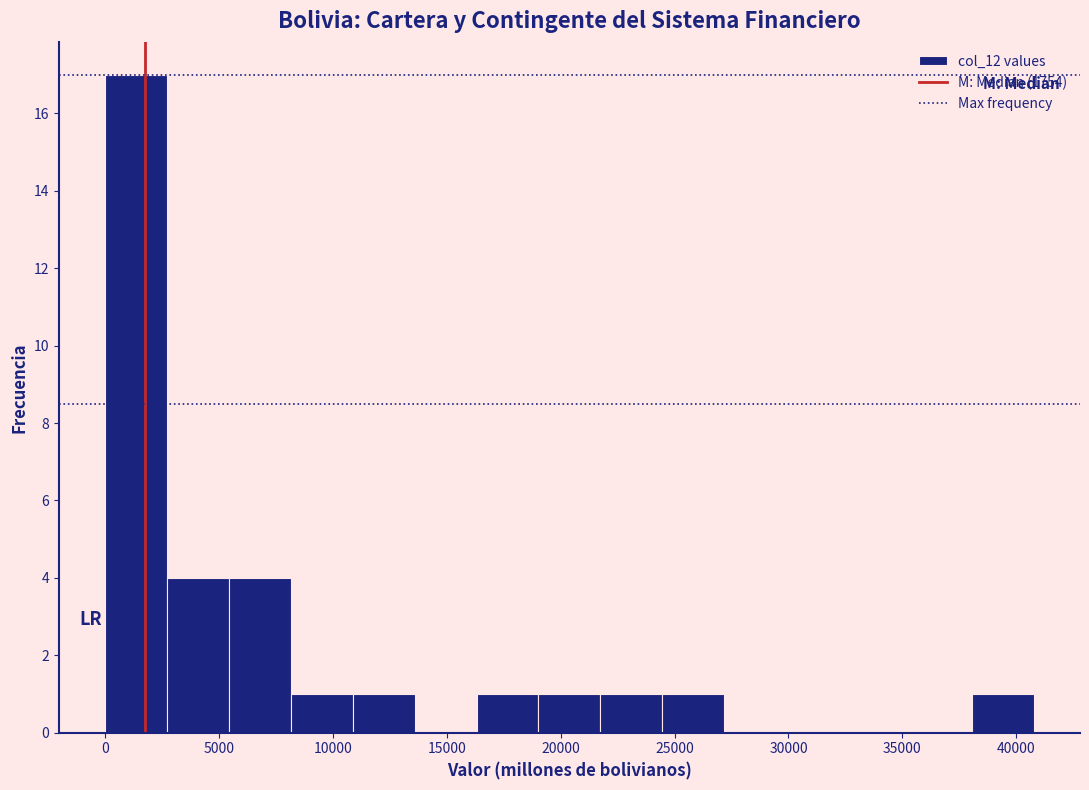

Which range on the x-axis has the tallest bar?

0 to 2500